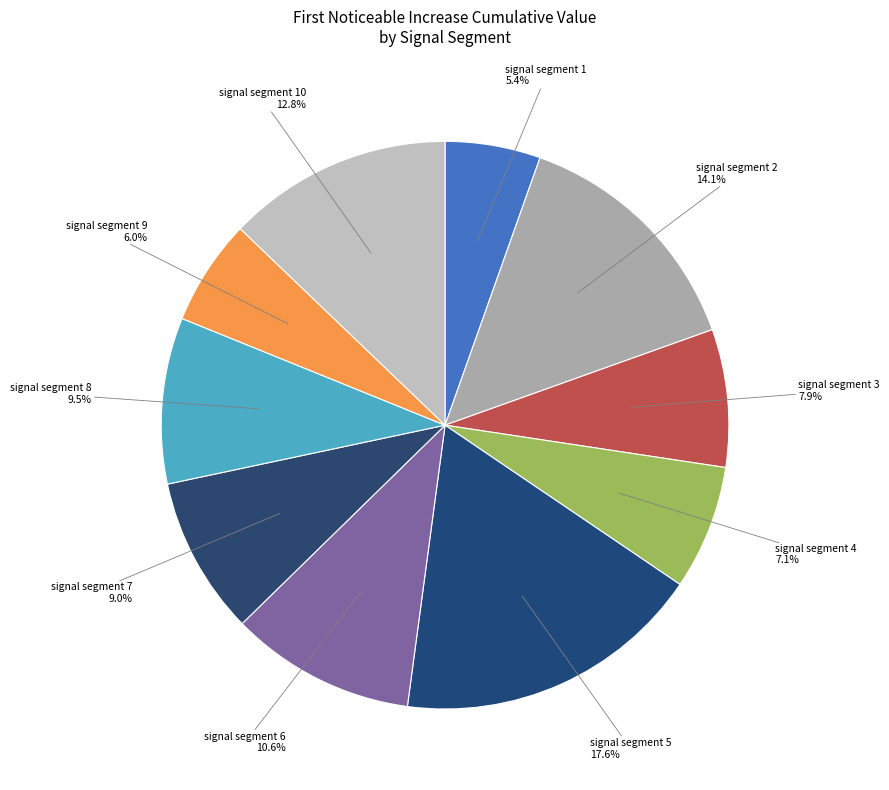

What percentage is NOT represented by signal segment 6?

89.4%